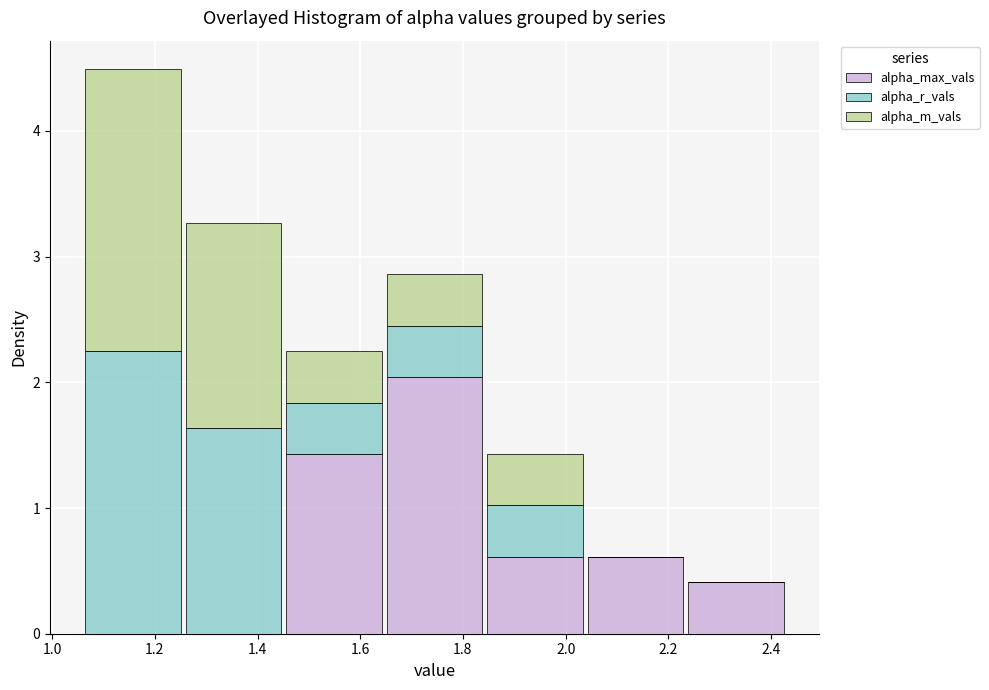

Reading left to right, list every stacked bar in this chart as the range it spans on the x-axis followed by its total height. Neither the bar edges nor the heights are printed on the chart, so give them approximately, as read against the axes.

1.06 to 1.26: 4.5
1.26 to 1.46: 3.3
1.46 to 1.64: 2.2
1.64 to 1.84: 2.9
1.84 to 2.04: 1.4
2.04 to 2.24: 0.6
2.24 to 2.42: 0.4